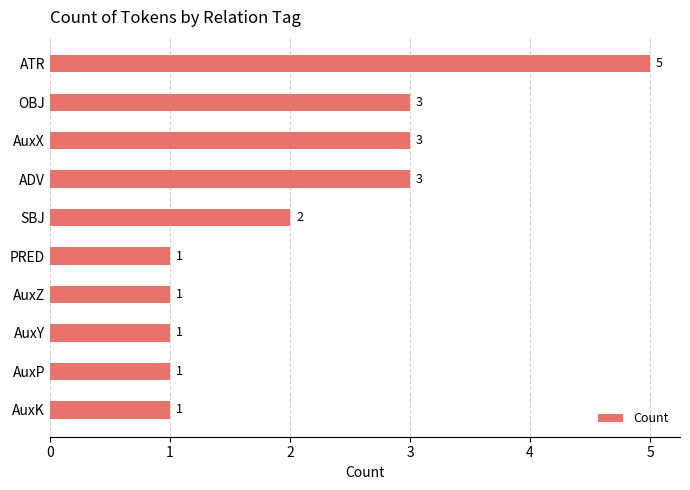

What is the difference between the maximum and minimum values?

4